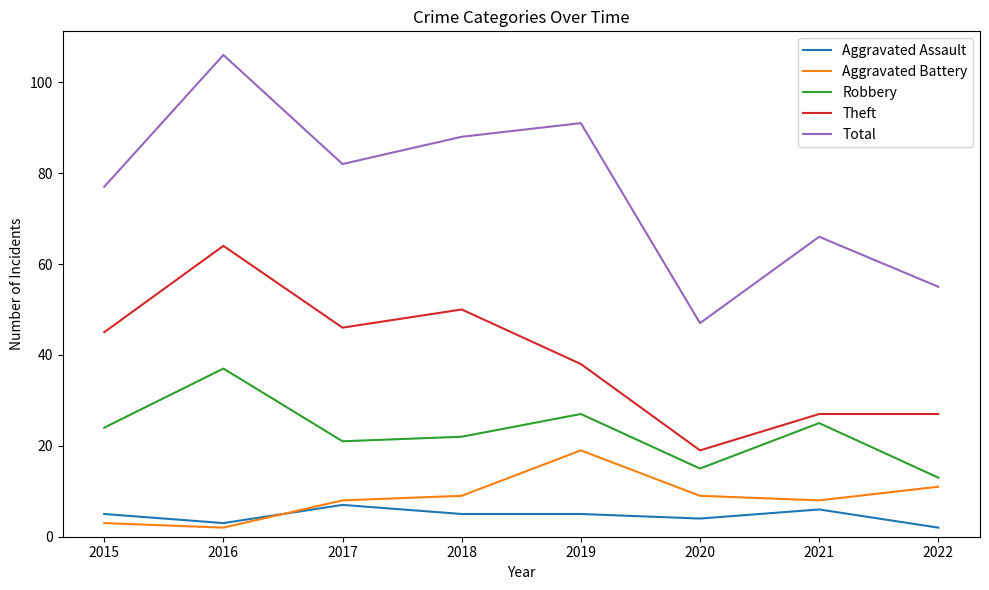

List the series in order of their peak value, lowest first.

Aggravated Assault, Aggravated Battery, Robbery, Theft, Total